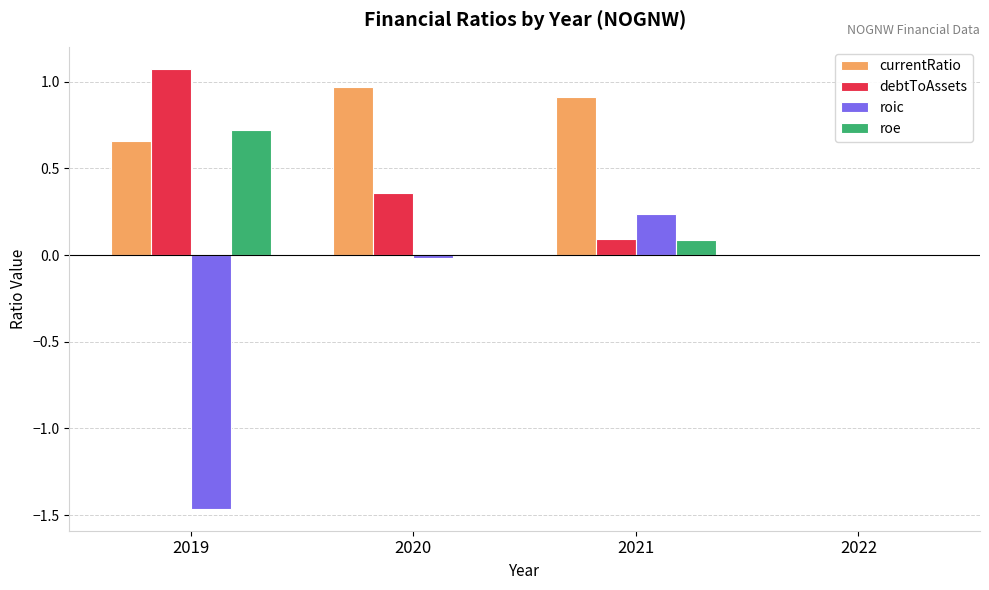

What is the sum of all roic values?

-1.2